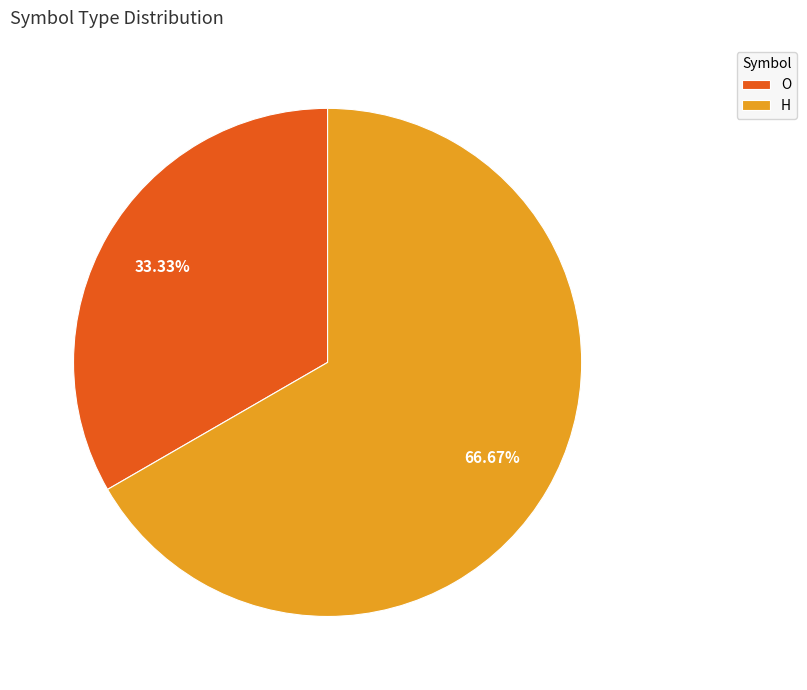

What is the ratio of the value at O to the value at H?

0.5